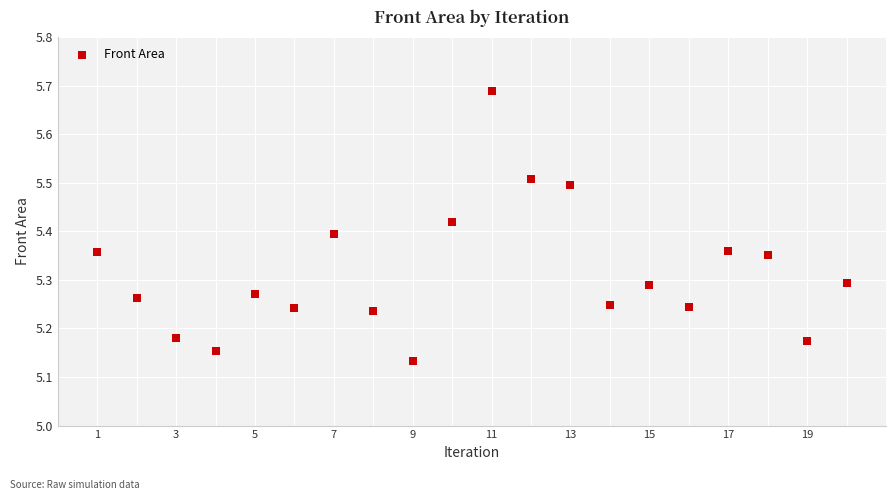

What is the range of X values (max minus min)?

19.0